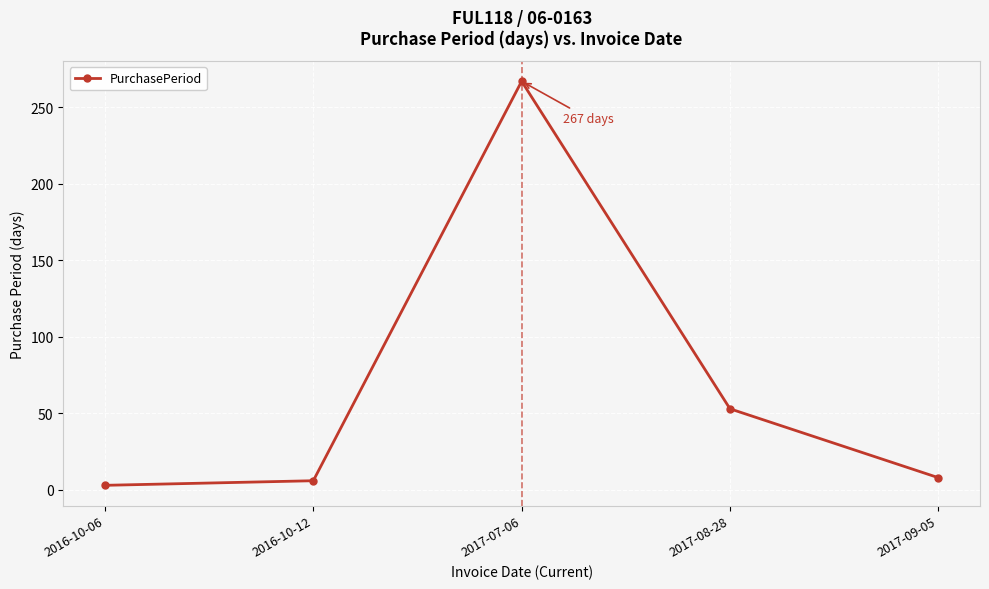

Is it true that the value at 2017-07-06 is 267?

True